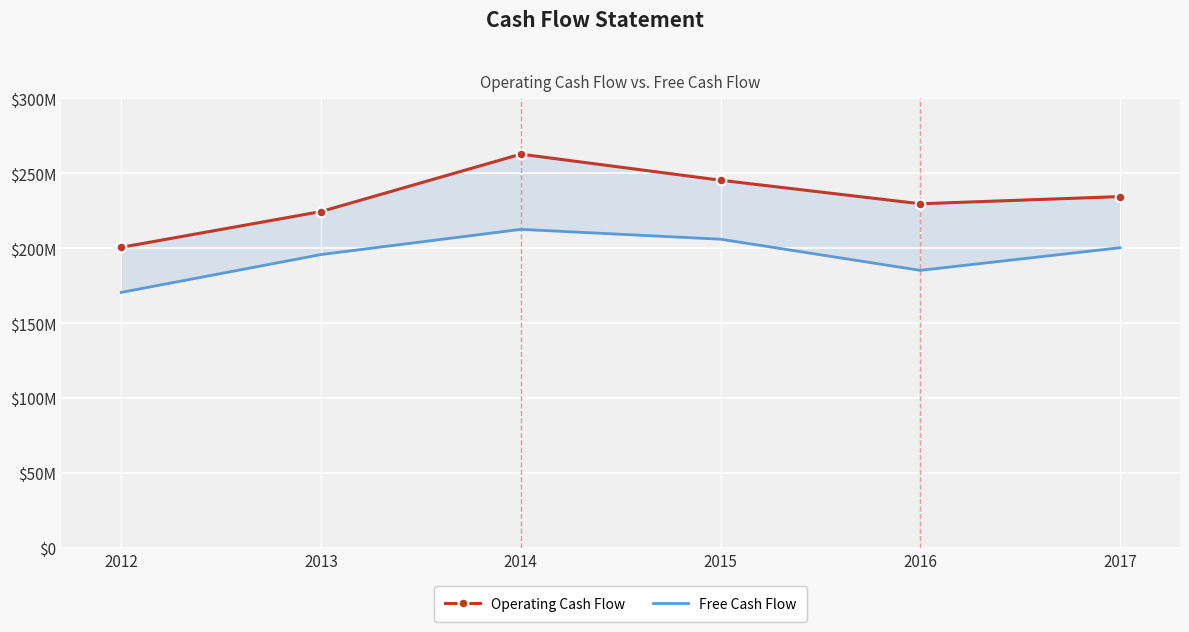

Where is the first local minimum for Free Cash Flow?

2016